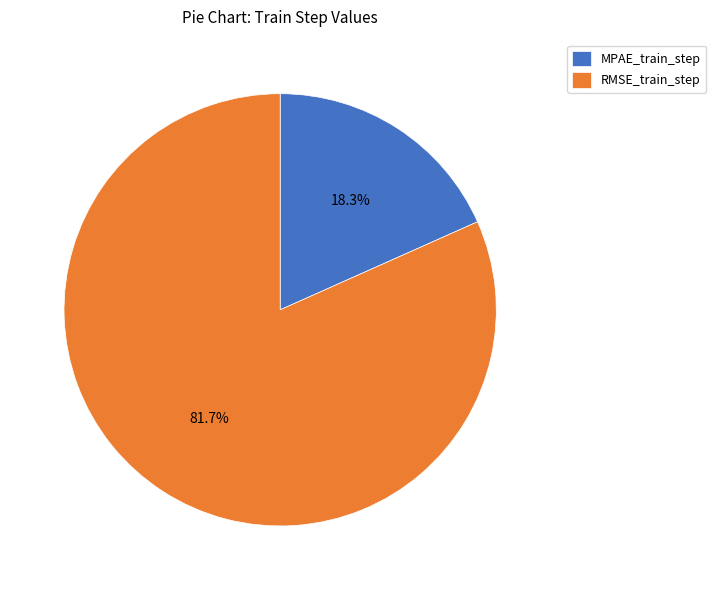

How many slices are in this pie chart?

2